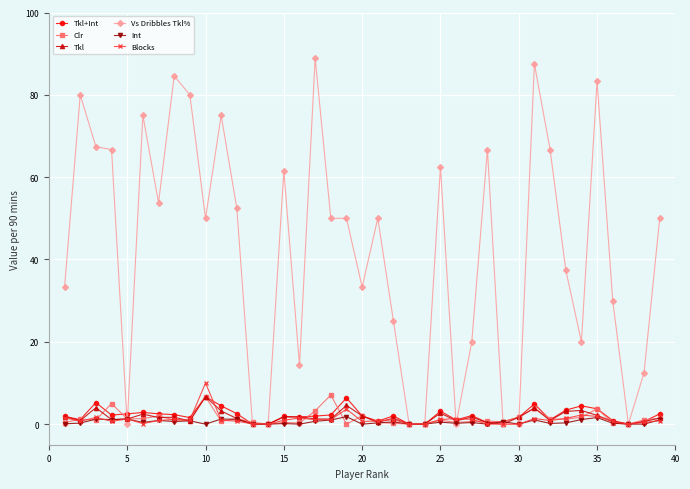

True or false: Tkl+Int has more than 1 interior local peaks.

True